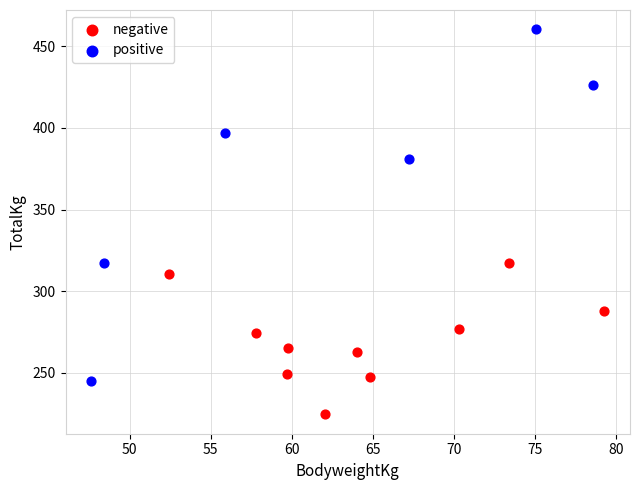

Which series reaches the maximum Y coordinate?

positive